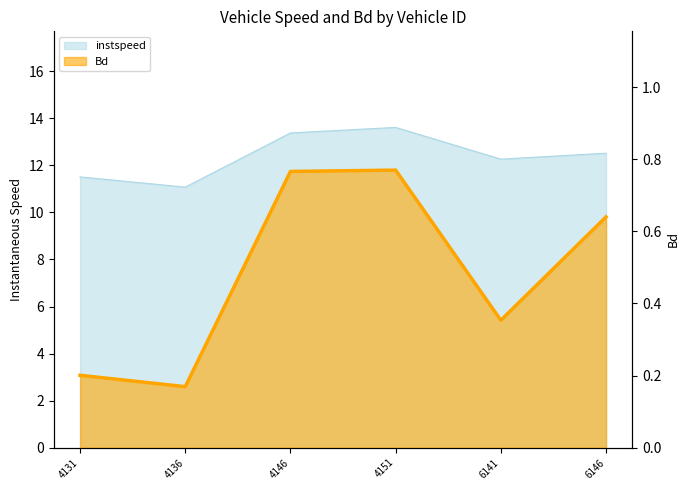

Does the chart have visible grid lines?

No